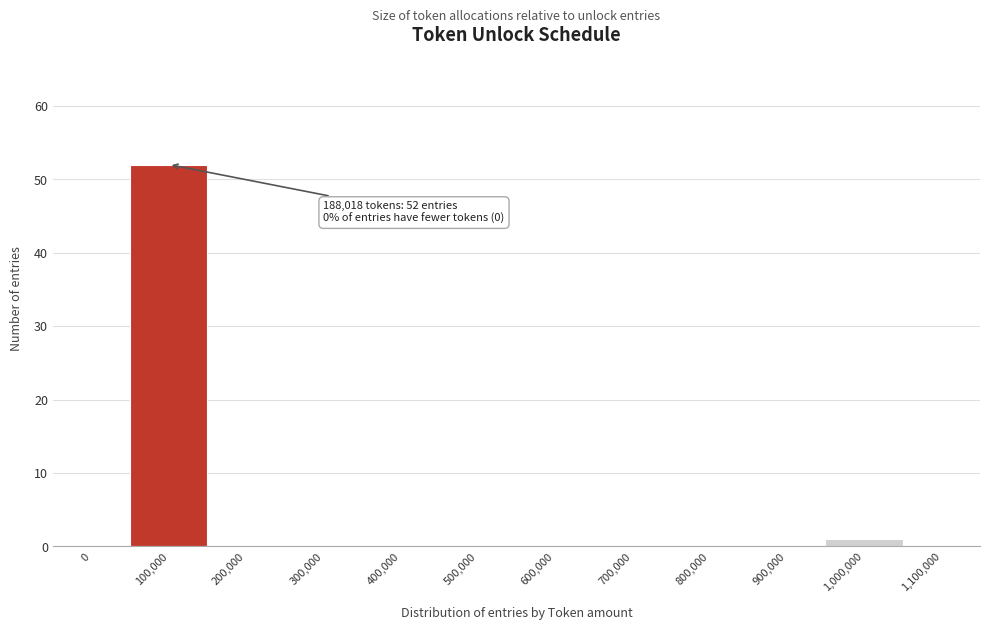

Reading right to left, extract all data points from this chart.

1,100,000=0	1,000,000=1	900,000=0	800,000=0	700,000=0	600,000=0	500,000=0	400,000=0	300,000=0	200,000=0	100,000=52	0=0